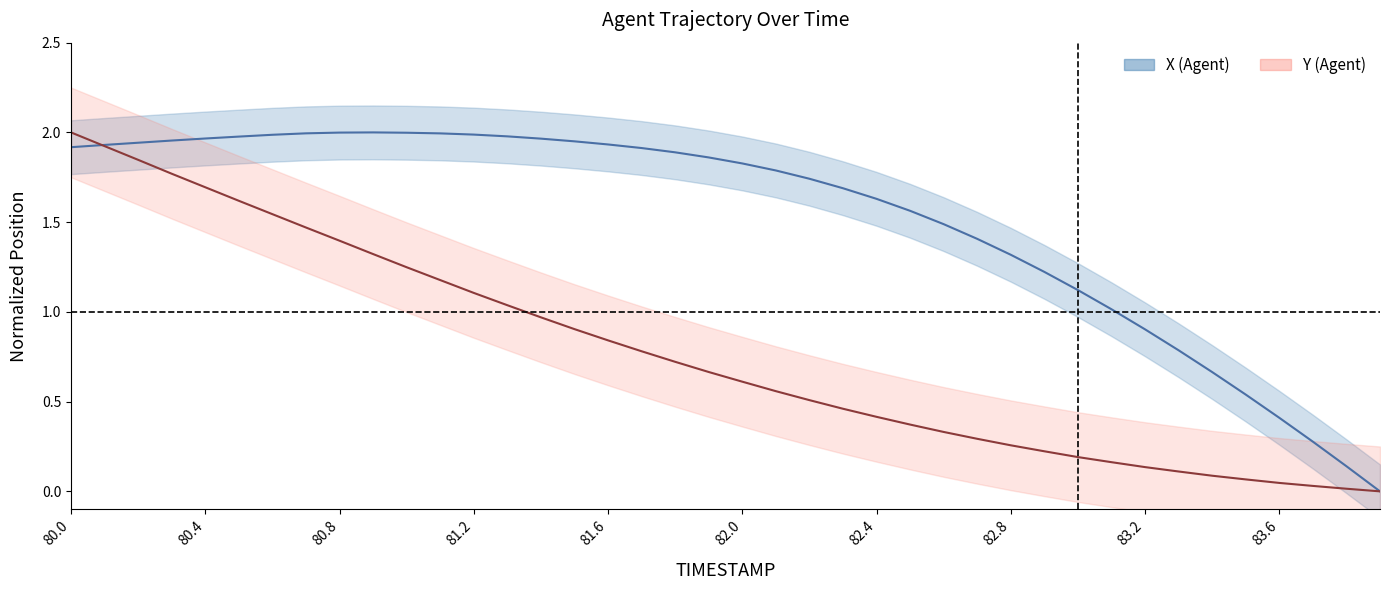

Reading left to right, what are all the values shown in this chart?

X: 1.9	1.9	1.9	2.0	2.0	2.0	2.0	2.0	2.0	2.0	2.0	2.0	2.0	2.0	2.0	2.0	1.9	1.9	1.9	1.9	1.8	1.8	1.7	1.7	1.6	1.6	1.5	1.4	1.3	1.2	1.1	1.0	0.9	0.8	0.7	0.5	0.4	0.3	0.1	0.0
Y: 2.0	1.9	1.8	1.8	1.7	1.6	1.5	1.5	1.4	1.3	1.2	1.2	1.1	1.0	1.0	0.9	0.8	0.8	0.7	0.7	0.6	0.6	0.5	0.5	0.4	0.4	0.3	0.3	0.3	0.2	0.2	0.2	0.1	0.1	0.1	0.1	0.0	0.0	0.0	0.0